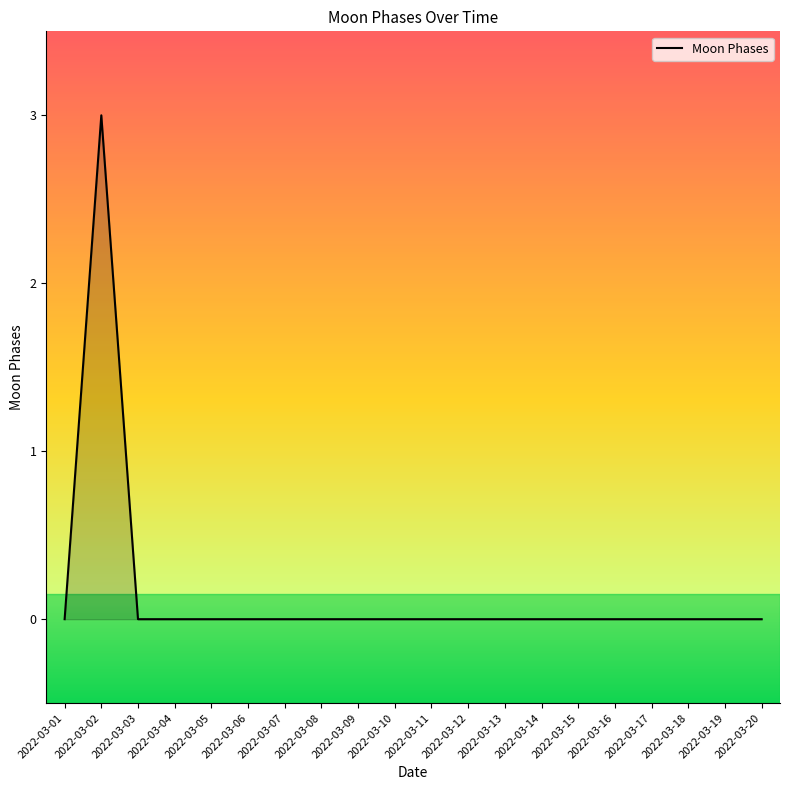

At which category does the chart reach its peak across all series?

2022-03-02